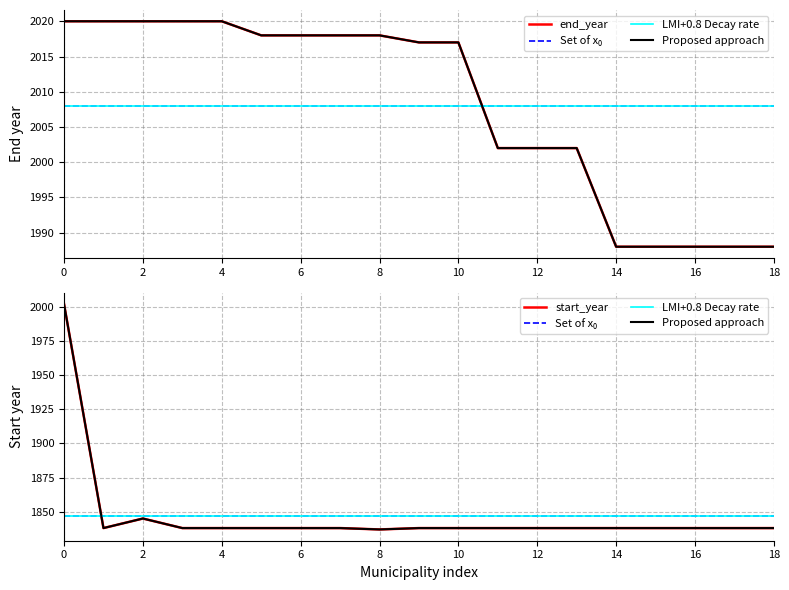

What is the greatest value displayed?

2020